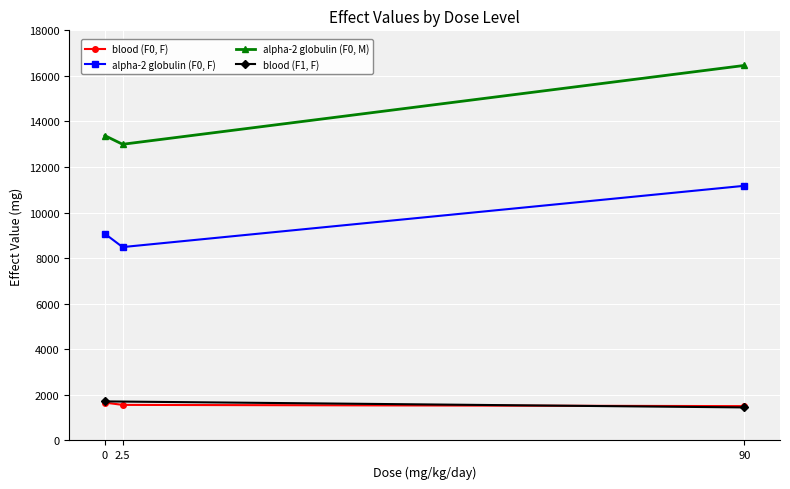

The value of blood (F0, F) at 90 is 2643. True or false?

False